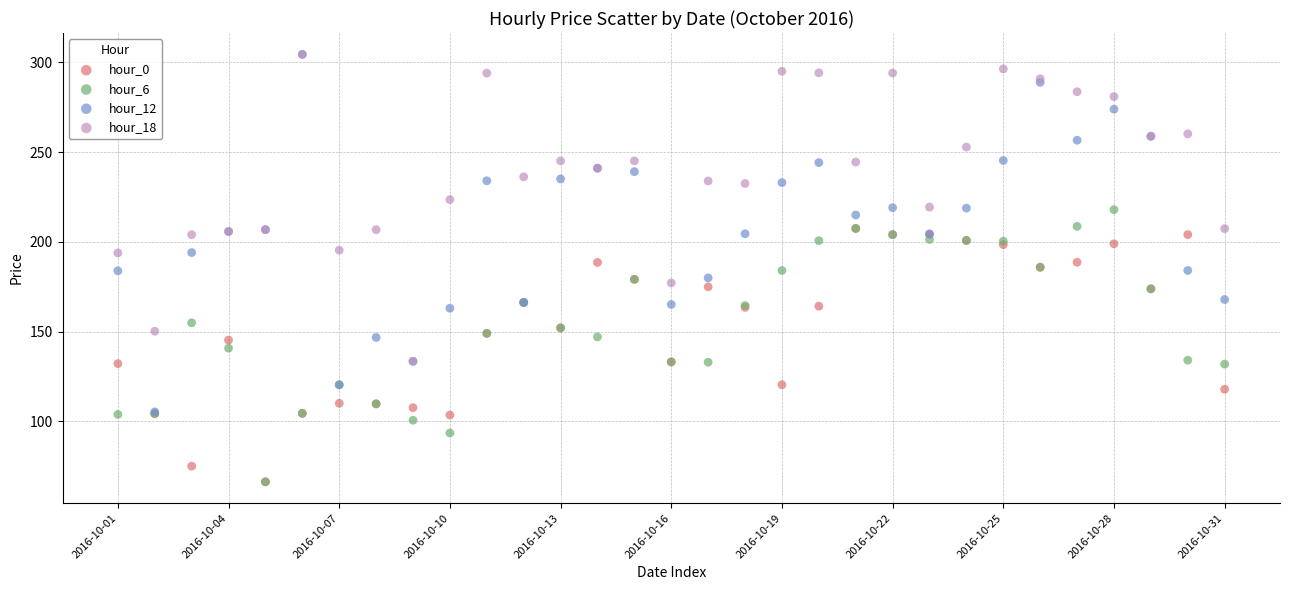

What are all the series names shown in the legend?

hour_0, hour_6, hour_12, hour_18